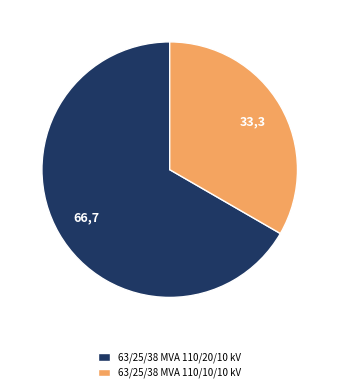

Is it true that 63/25/38 MVA 110/10/10 kV is 33% of the pie?

True